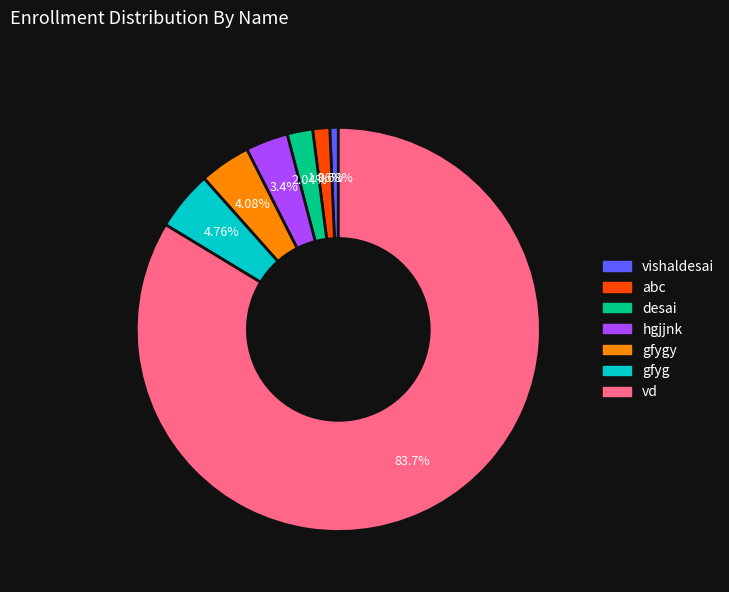

Is there a majority slice in this chart?

Yes